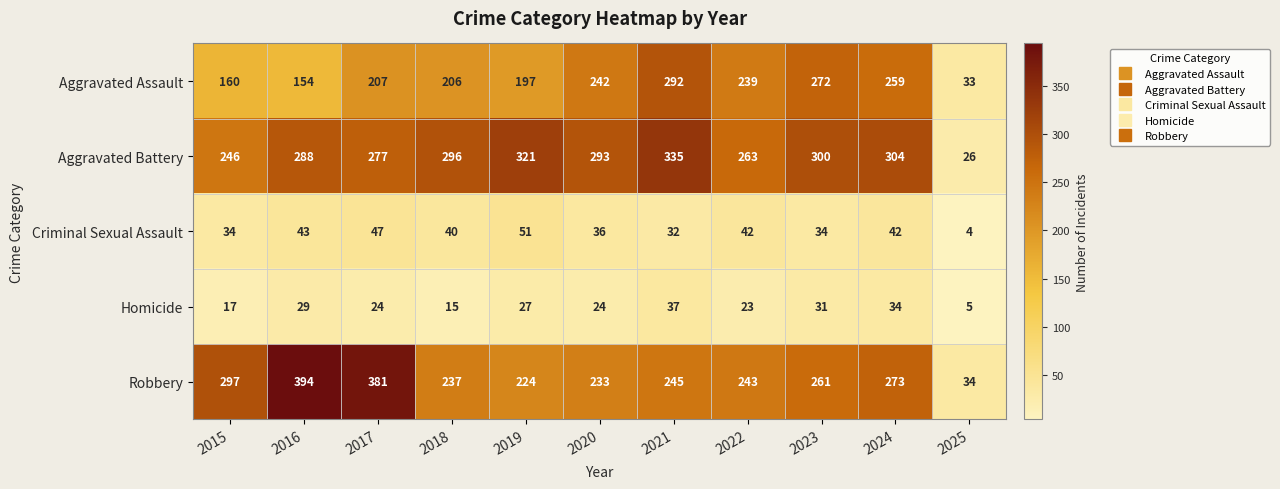

True or false: Aggravated Battery has a value of 464 at 2024.

False